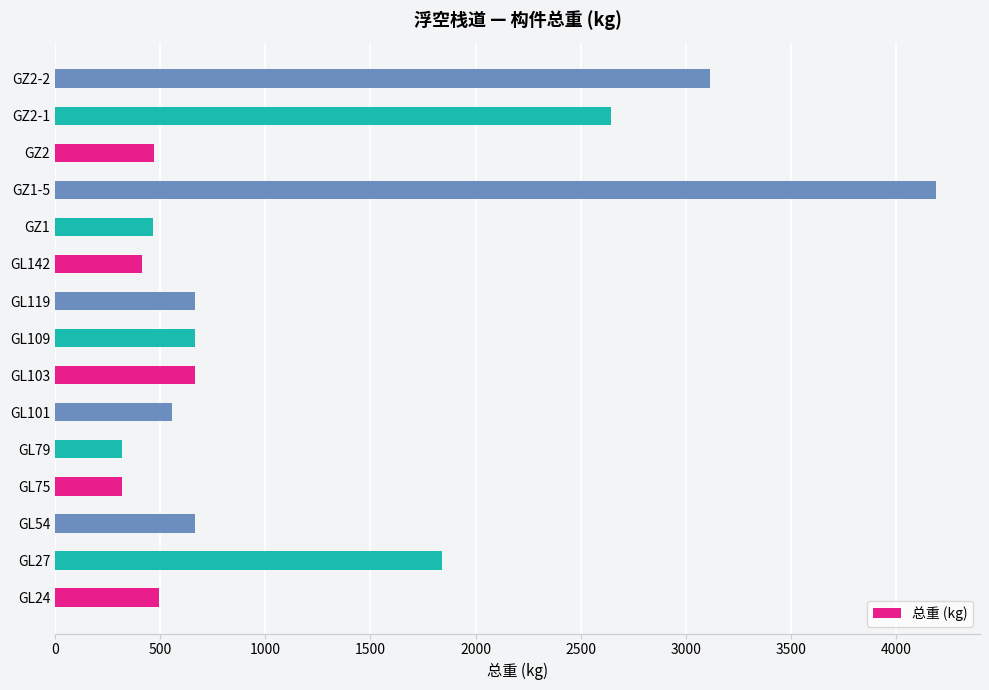

What is the difference between the maximum and second lowest values?

3872.9